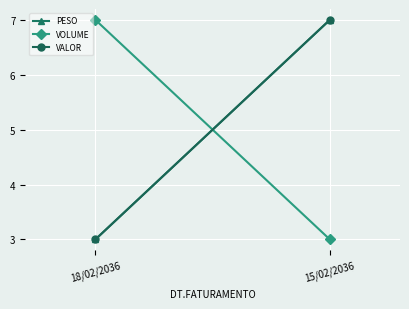

What is the difference between the PESO values at 18/02/2036 and 15/02/2036?

4